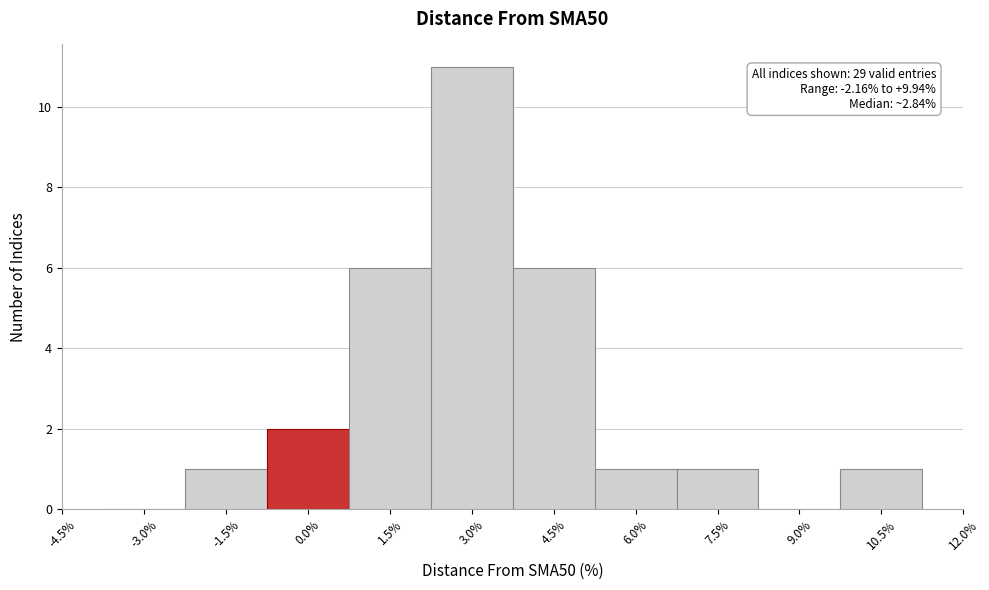

Which range on the x-axis has the tallest bar?

2.25 to 3.75